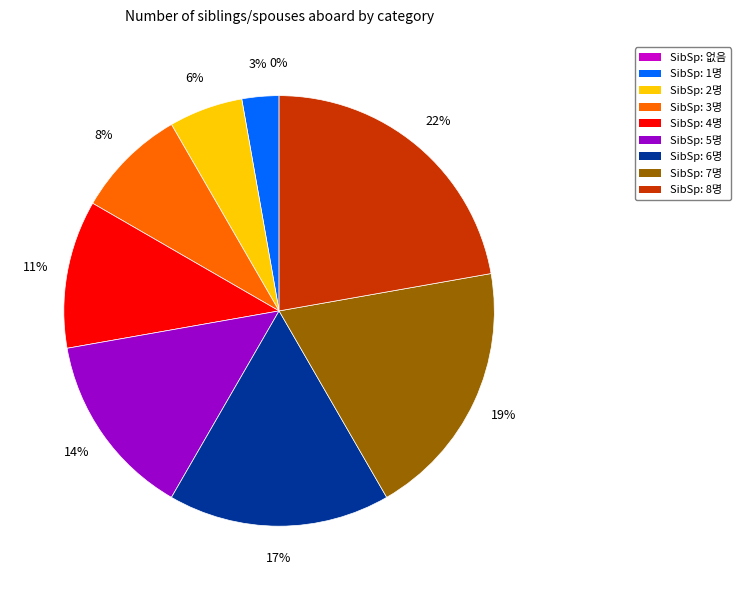

How many slices are in this pie chart?

9